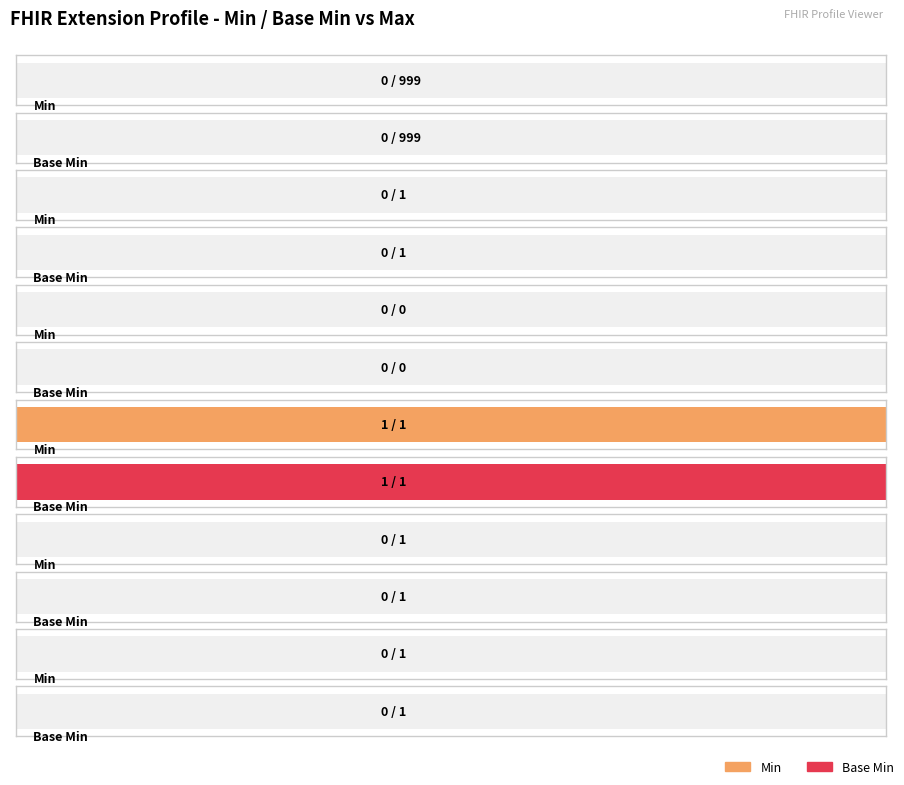

What is the approximate value of Min at Extension.url?

1